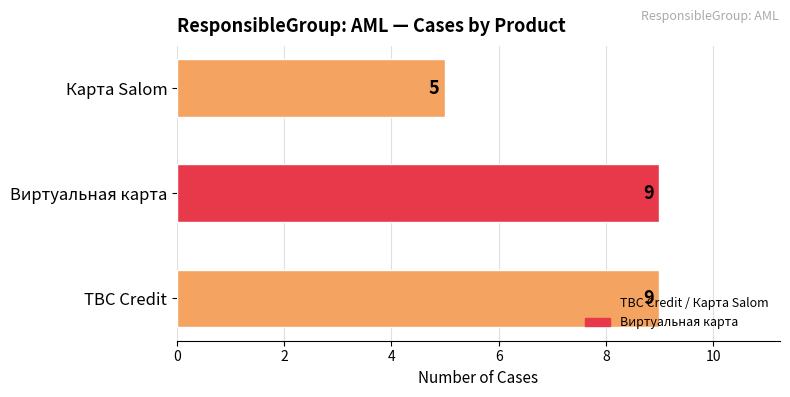

What is the change in value from TBC Credit to Карта Salom?

-4